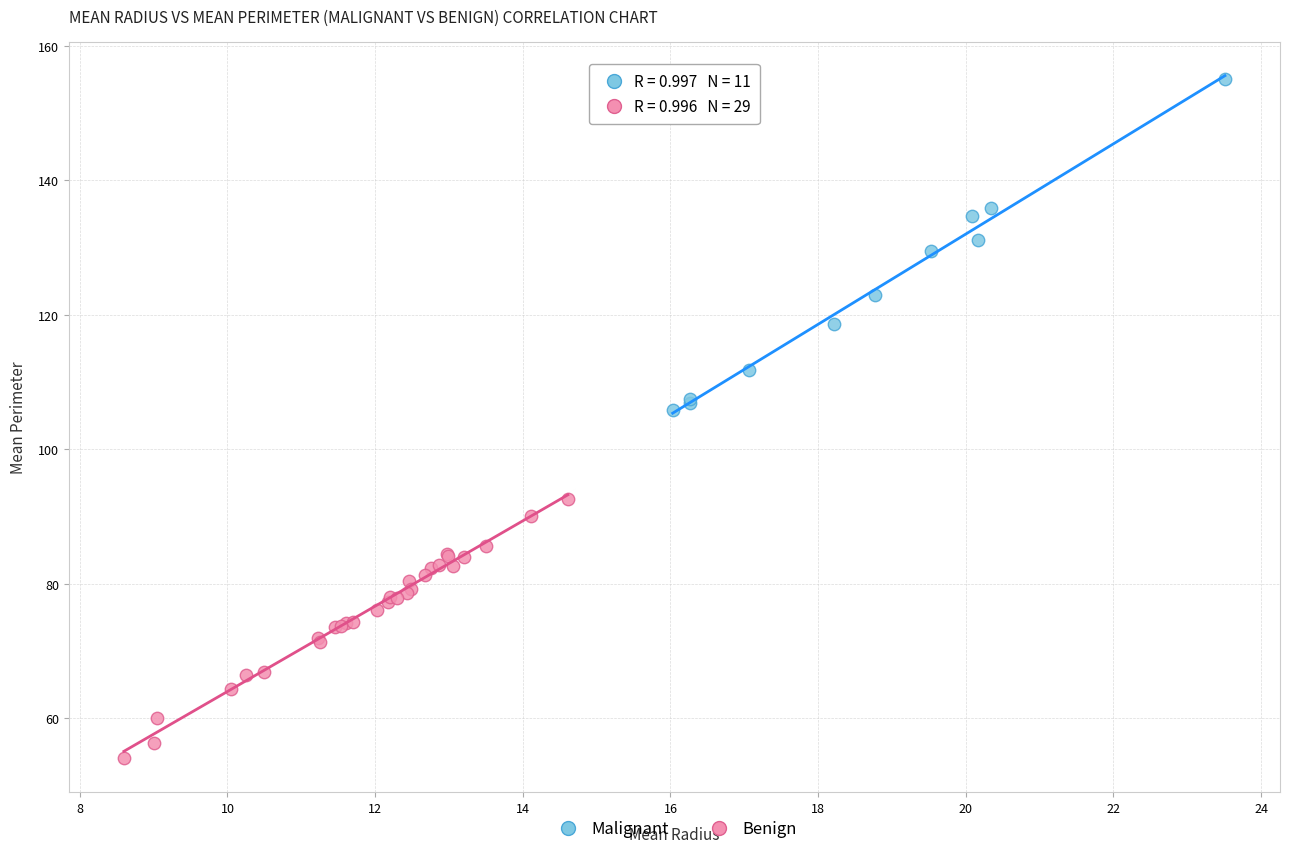

Which series has the widest spread of Y values?

Malignant